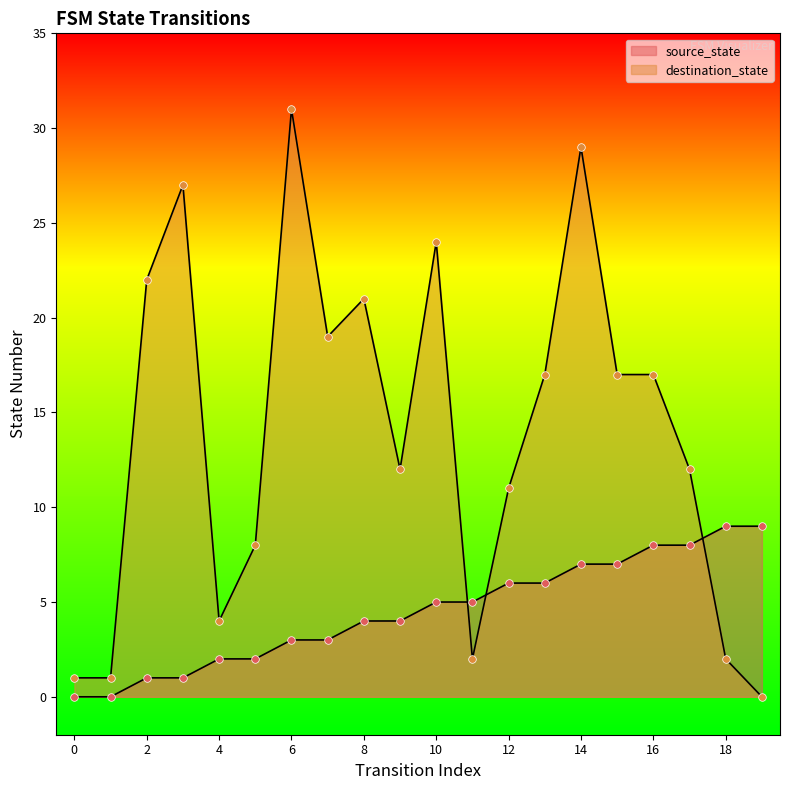

What is the total value across all series at 8?

25